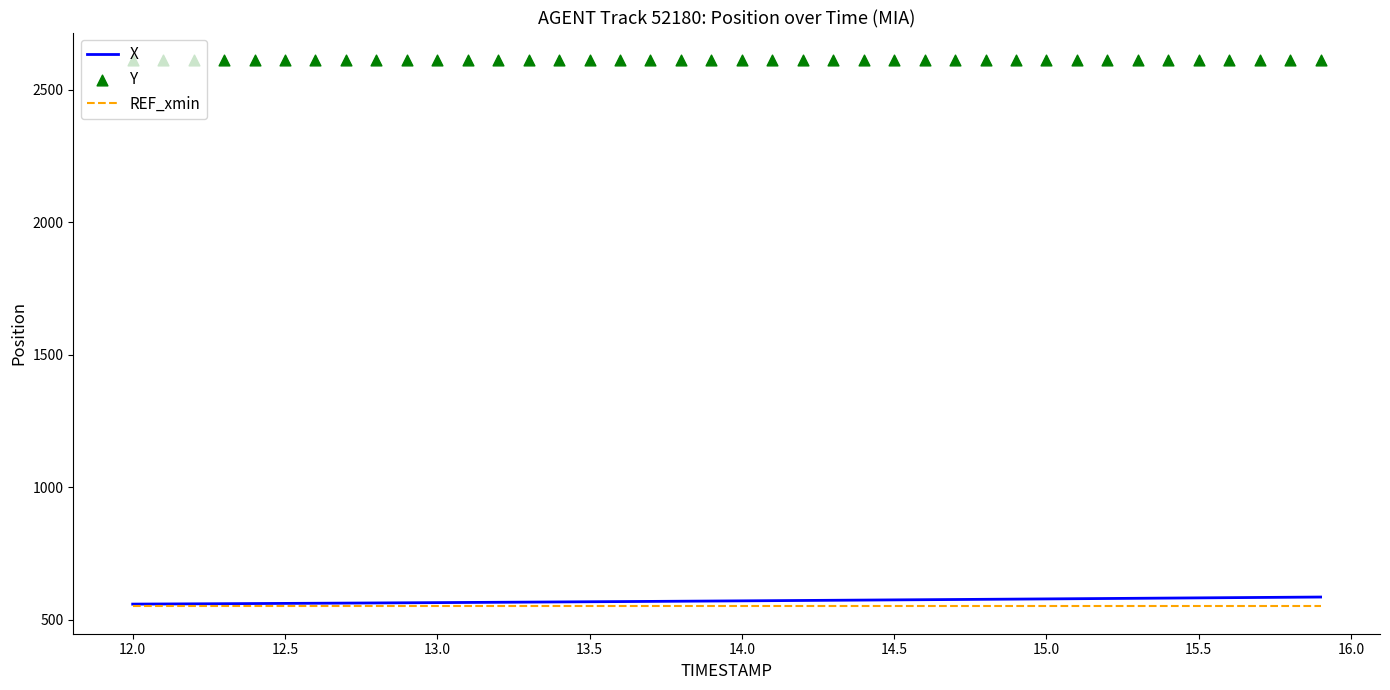

What are all the series names shown in the legend?

X, REF_xmin, Y